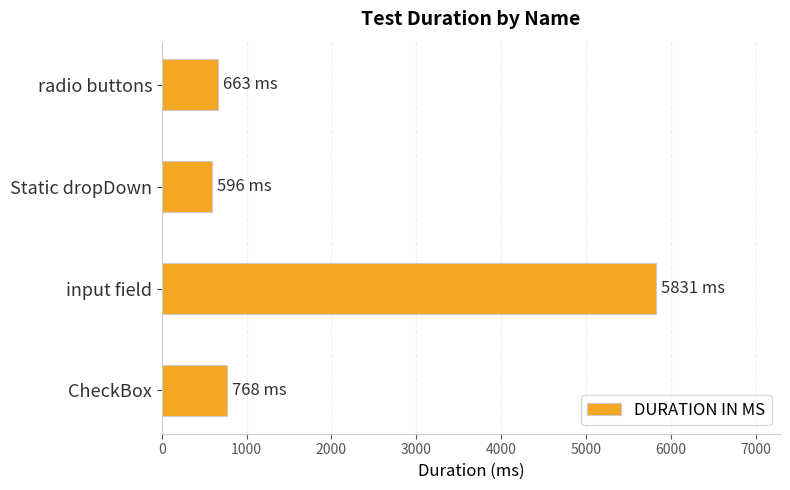

List the labels in order of value, smallest first.

Static dropDown, radio buttons, CheckBox, input field